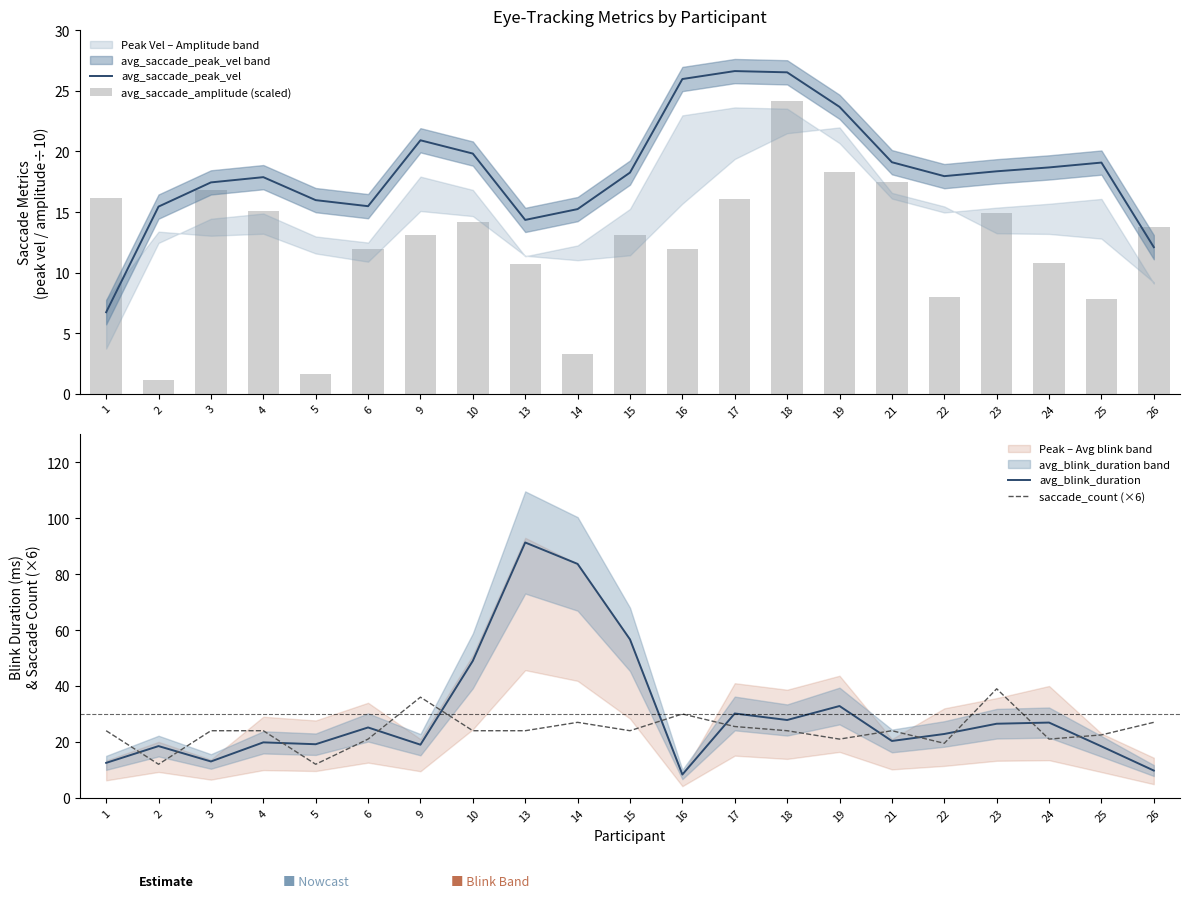

List the series in order of their peak value, highest first.

avg_blink_duration, saccade_count (×6), avg_saccade_peak_vel, avg_saccade_amplitude (scaled)